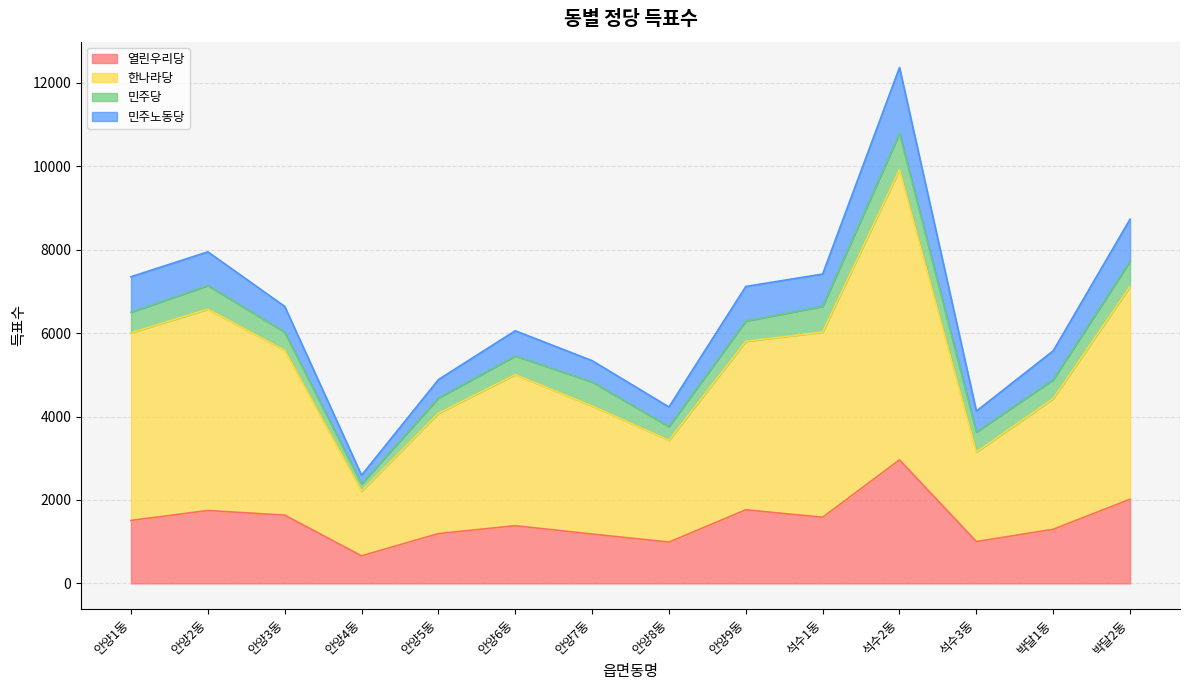

Between 석수3동 and 석수2동, which is larger?

석수2동